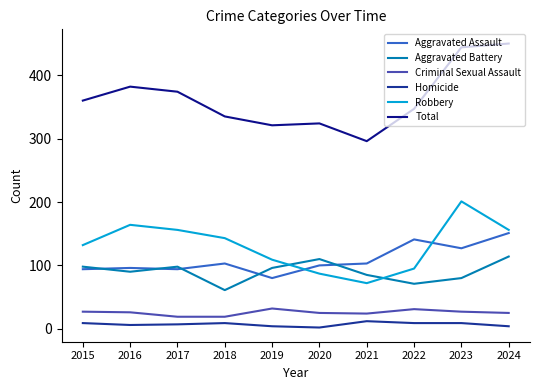

Between 2019 and 2022, which series saw the biggest shift?

Aggravated Assault